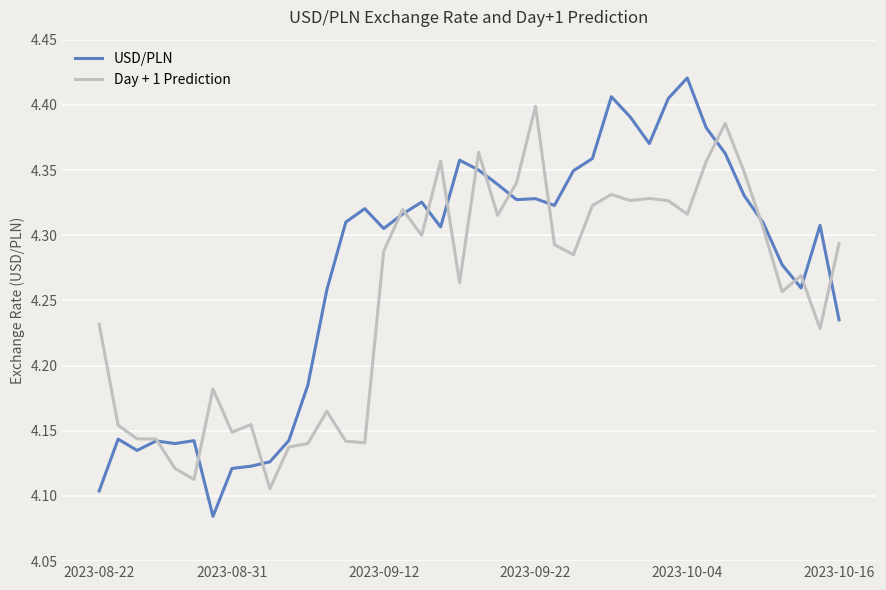

Rank the series by their maximum value, from lowest to highest.

Day + 1 Prediction, USD/PLN